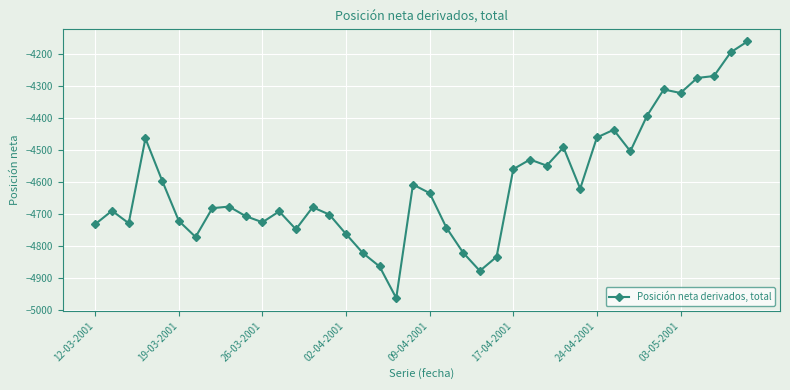

What is the value of the 21st point from the left?

-4635